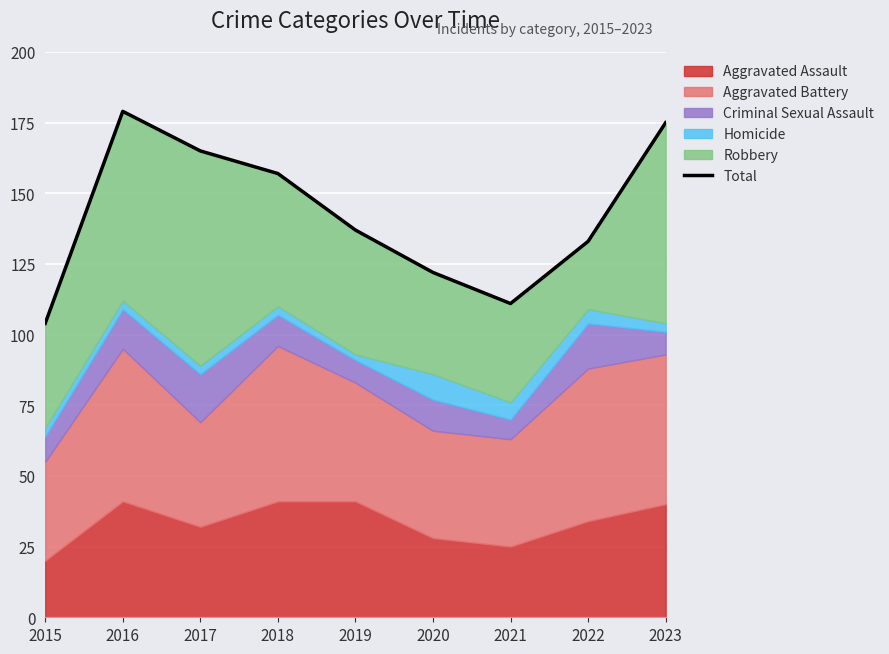

Reading left to right, extract all data points from this chart.

2015=104	2016=179	2017=165	2018=157	2019=137	2020=122	2021=111	2022=133	2023=175